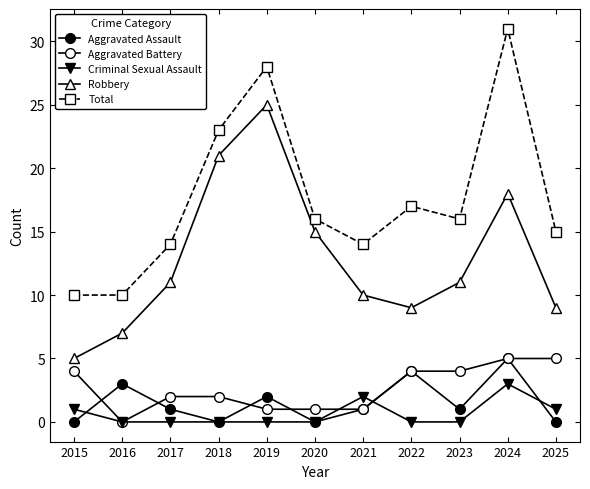

Where is the first local minimum for Aggravated Battery?

2016